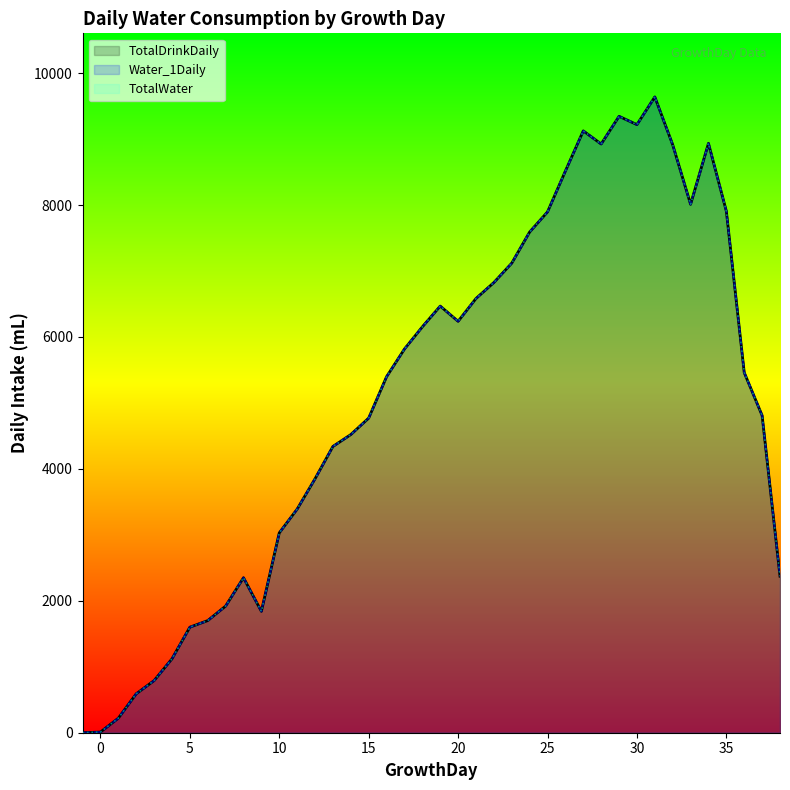

What are all the series names shown in the legend?

TotalDrinkDaily, Water_1Daily, TotalWater